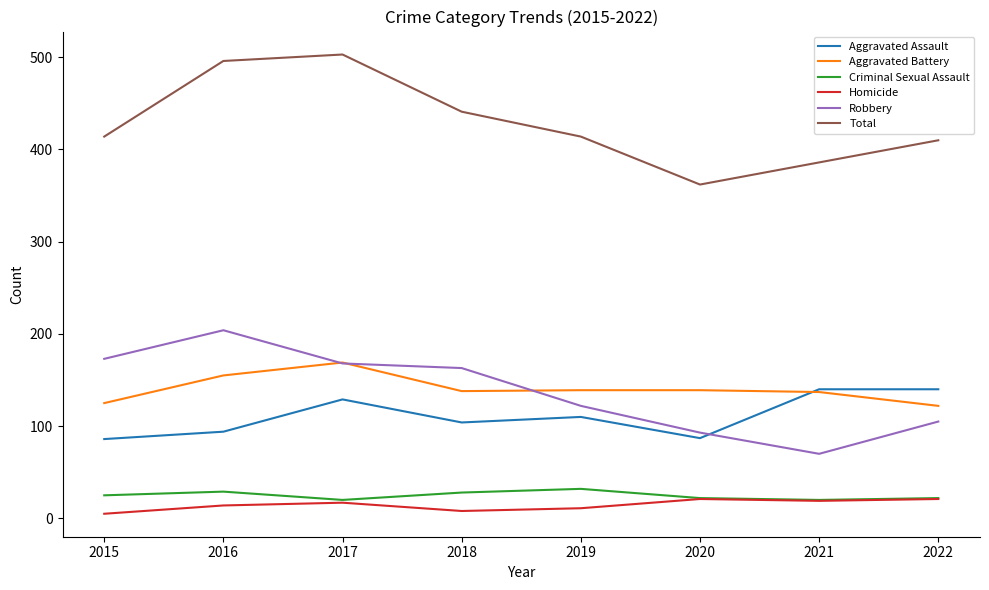

Is the value of Total at 2022 greater than the value of Criminal Sexual Assault at 2015?

Yes